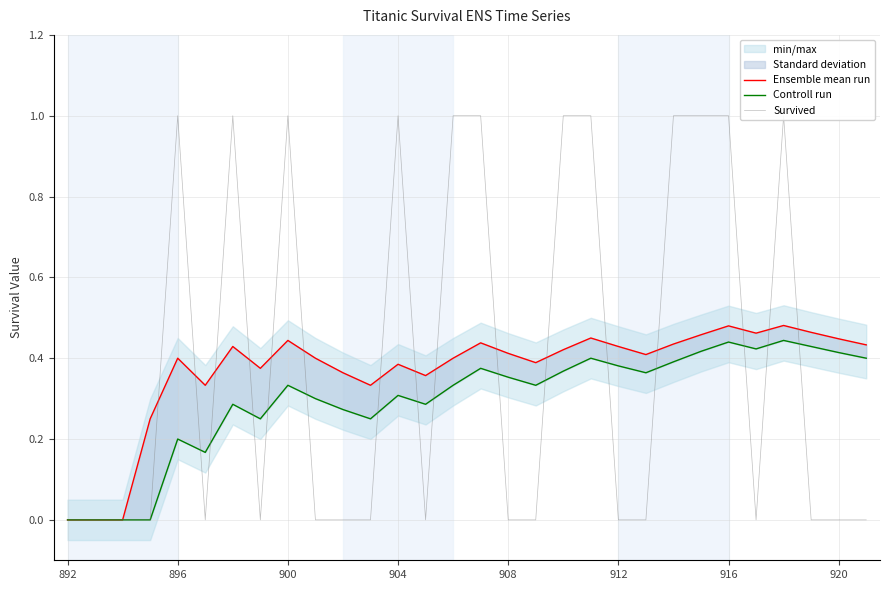

The value of Ensemble mean run at 11 is 0.2. True or false?

False